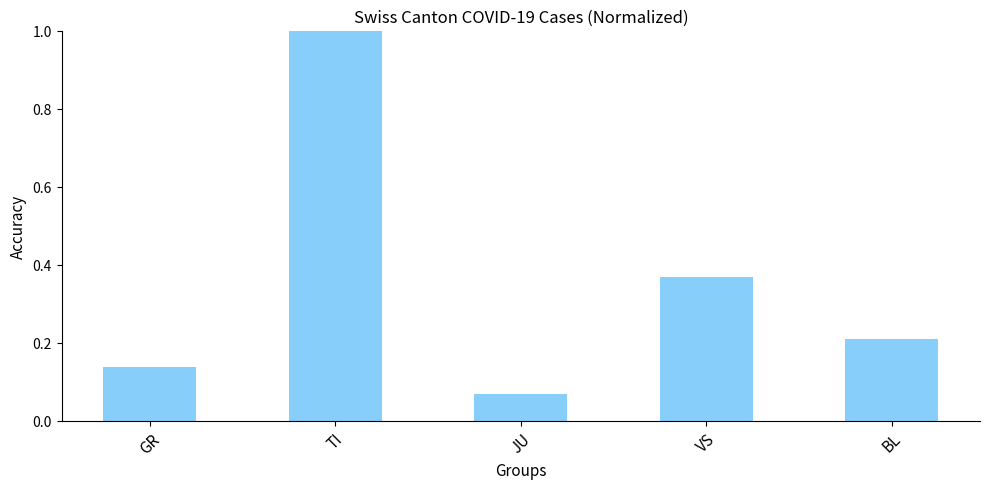

The chart shows a value of 0.0 at JU. True or false?

False